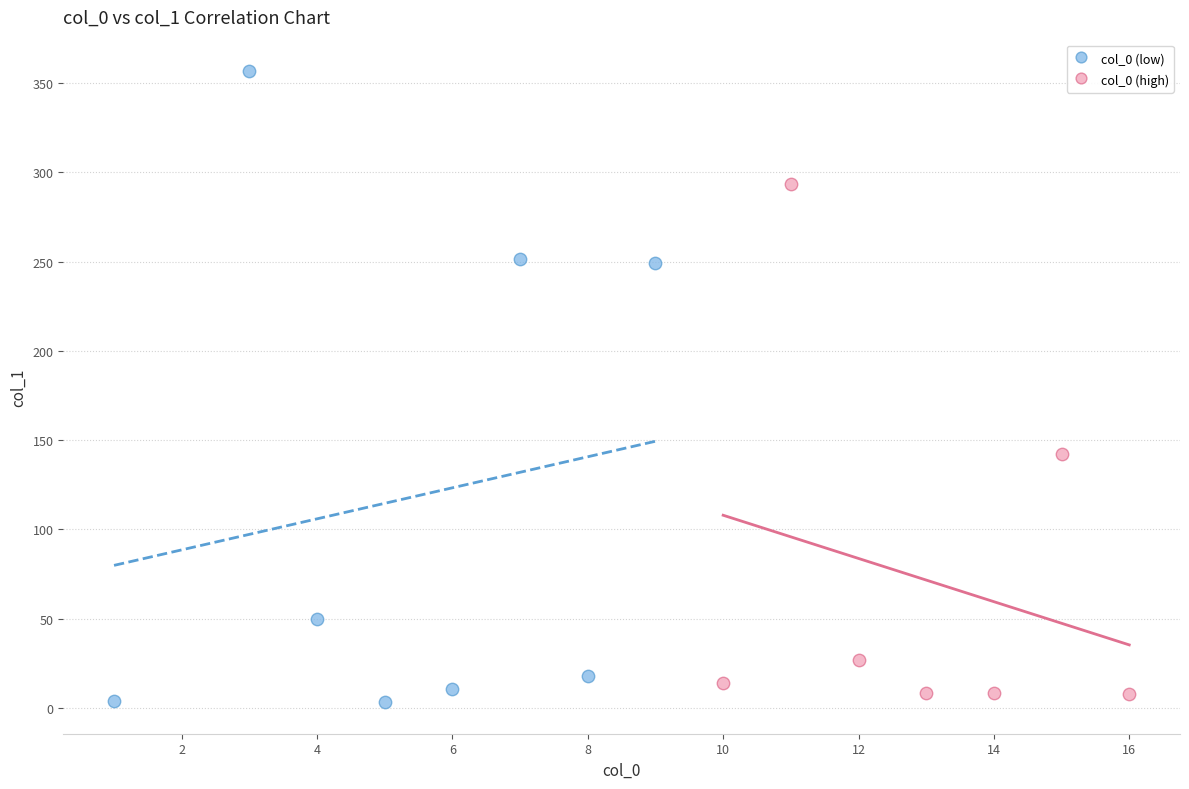

Which series has the widest spread of Y values?

col_0 (low)